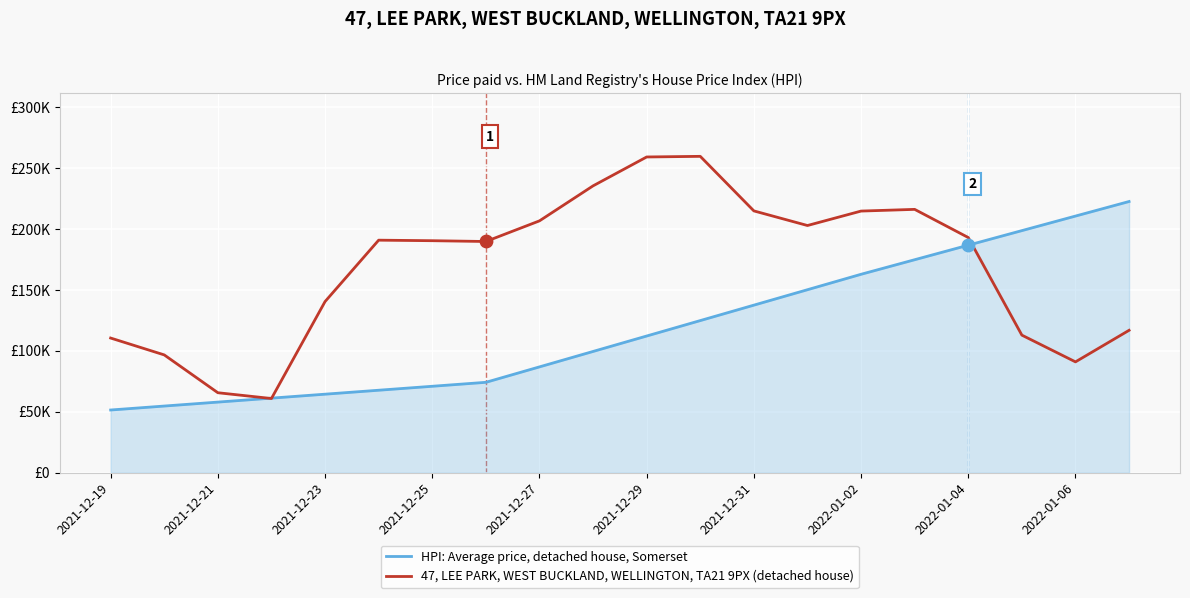

What are all the series names shown in the legend?

HPI: Average price, detached house, Somerset, 47, LEE PARK, WEST BUCKLAND, WELLINGTON, TA21 9PX (detached house)